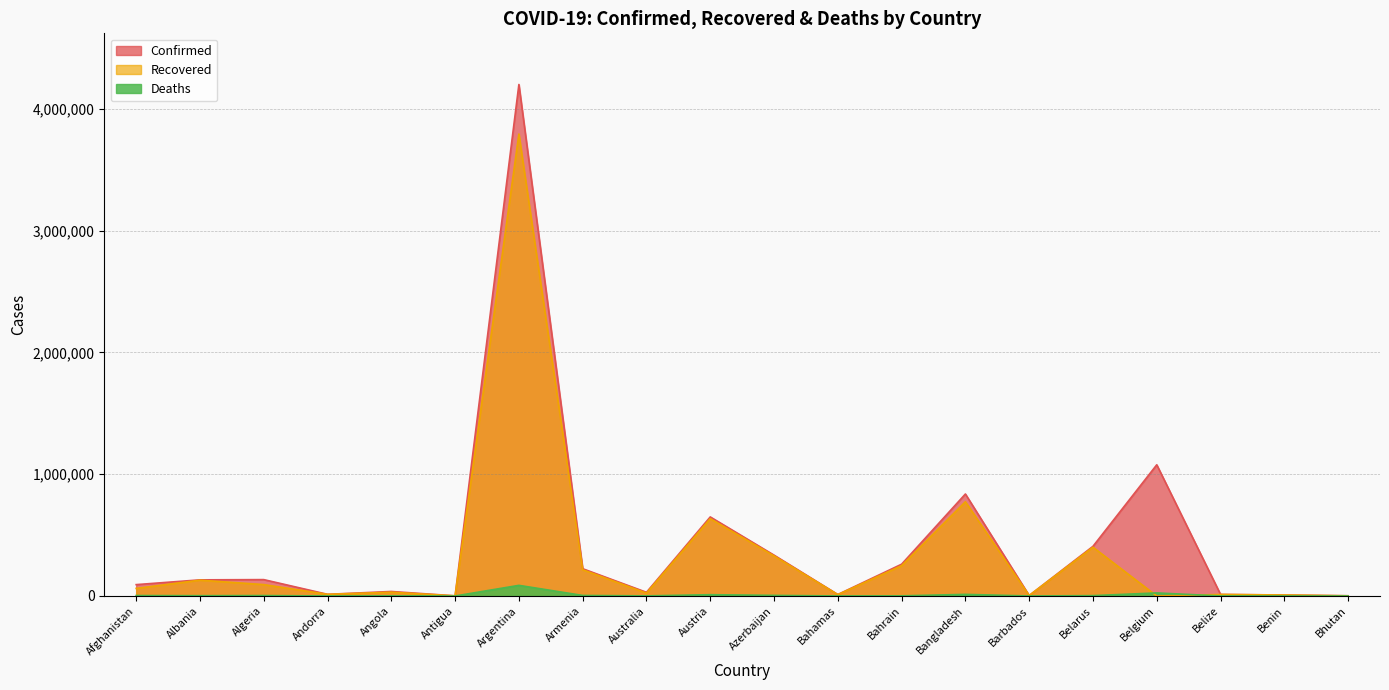

Reading left to right, transcribe all the data shown in this chart.

Confirmed: 93288	132476	134458	13828	37094	1263	4198620	223904	30298	649002	335291	12225	260954	837247	4038	407748	1077087	12989	8140	1842
Recovered: 62397	129888	93586	13626	31003	1214	3791979	215533	23716	634900	329038	11174	249129	773752	3971	400513	0	12490	7979	1496
Deaths: 3683	2454	3598	127	847	42	87261	4490	910	10671	4959	239	1259	13282	47	3006	25099	326	103	1